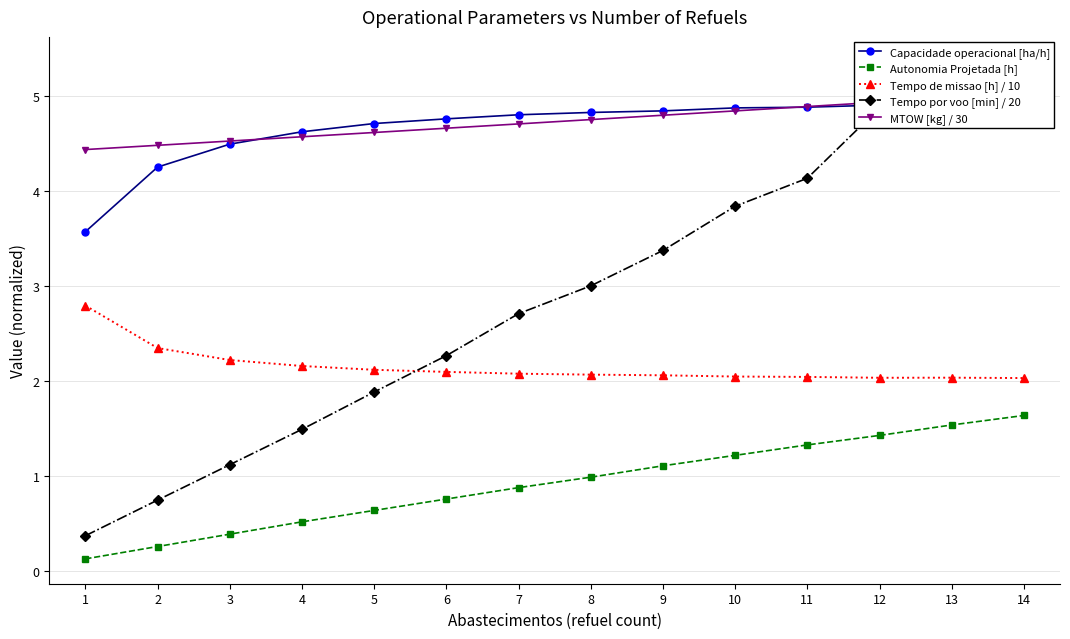

True or false: MTOW [kg] / 30 and Tempo por voo [min] / 20 intersect in this chart.

True